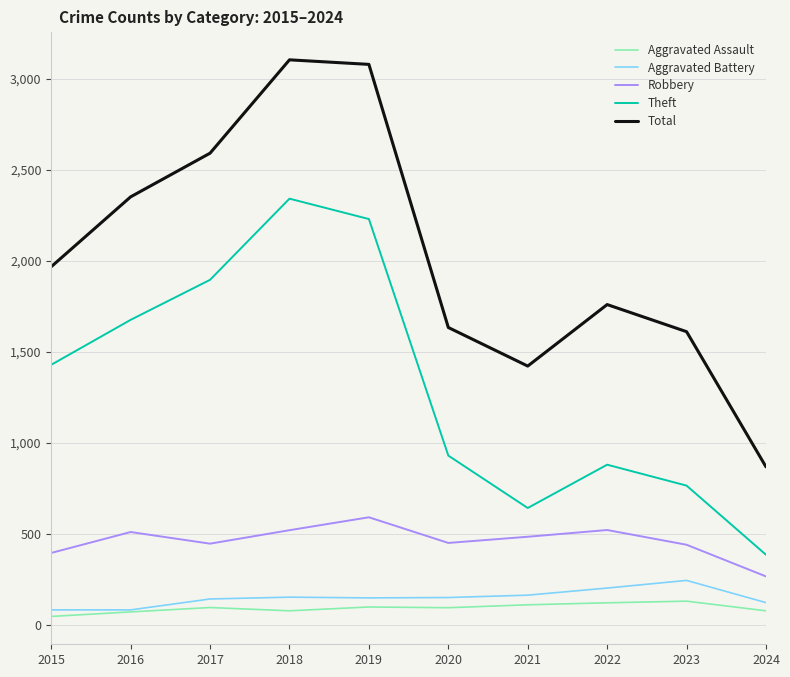

Is it true that Theft equals 3071 at 2018?

False